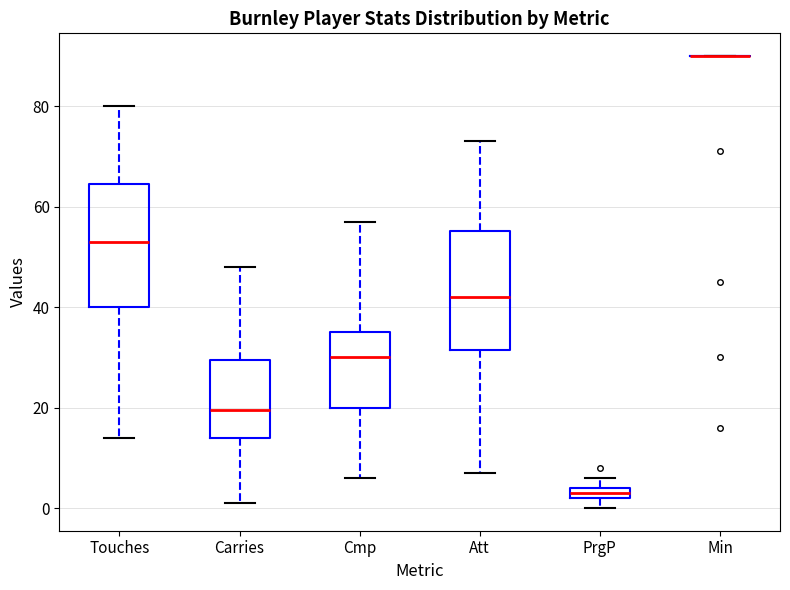

Where is the upper edge of the box for PrgP on the y-axis? The values are not printed on the chart, so give them approximately, as read against the axis.

4